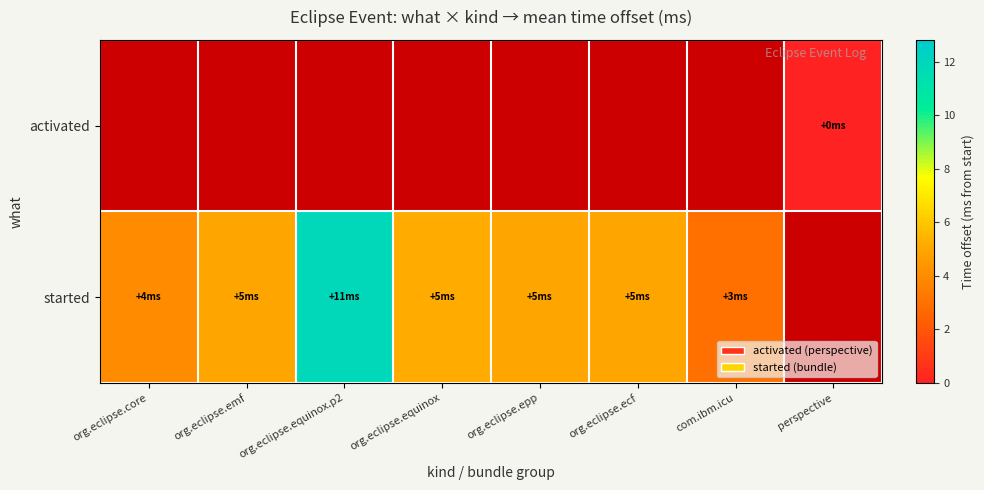

Which has a higher value, org.eclipse.emf or perspective?

perspective